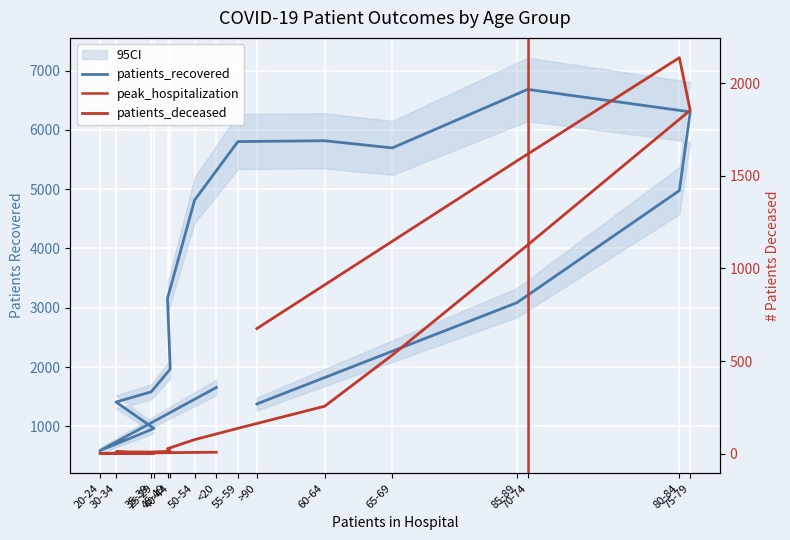

What position from the left is 45-49?

7